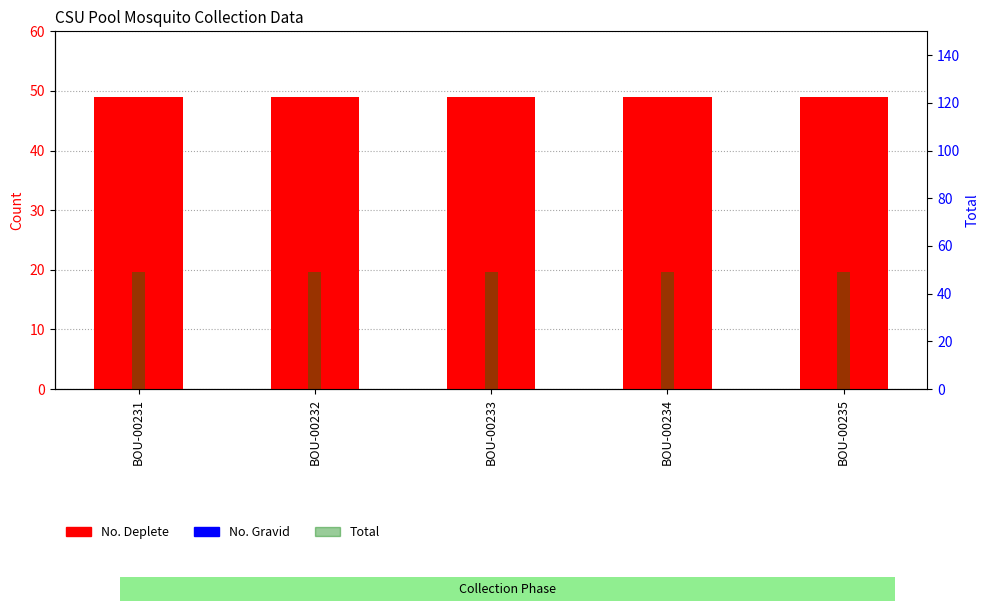

Which series has the largest total across all categories?

No. Deplete